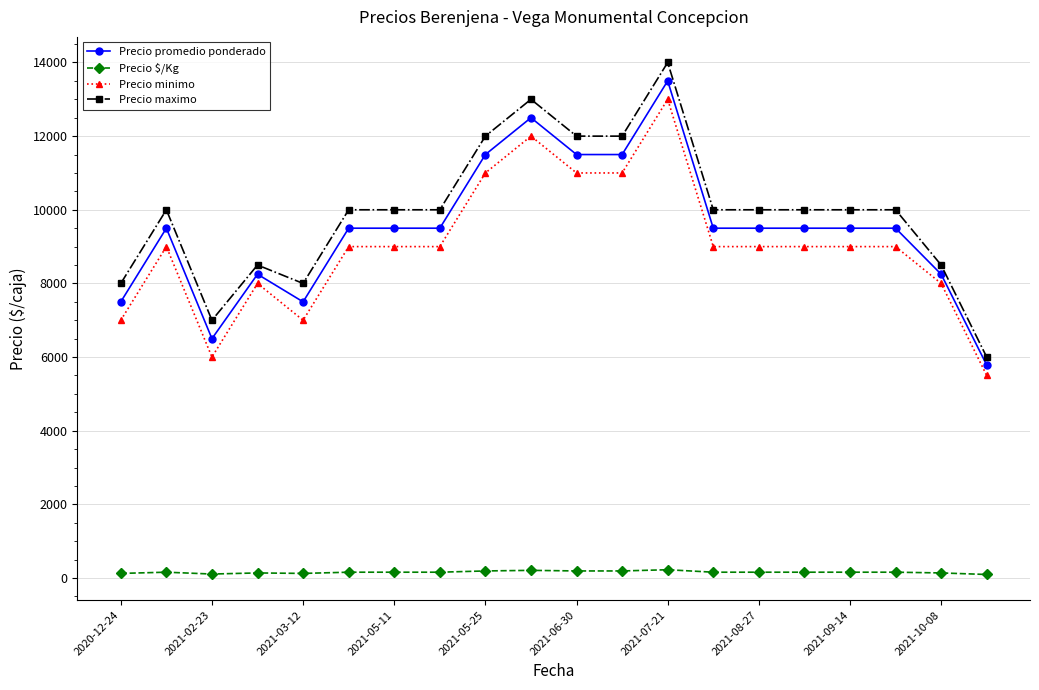

Does the chart have visible grid lines?

Yes